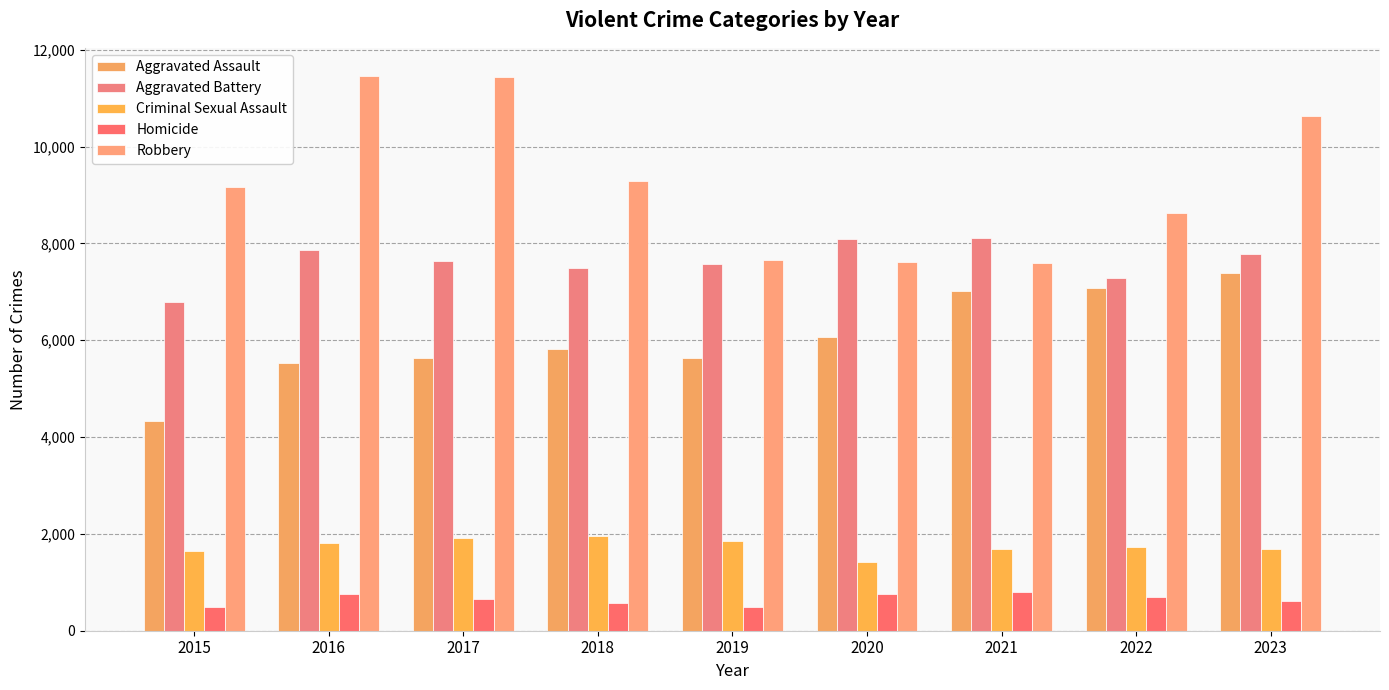

The Aggravated Battery series shows 7855 at 2016. True or false?

True